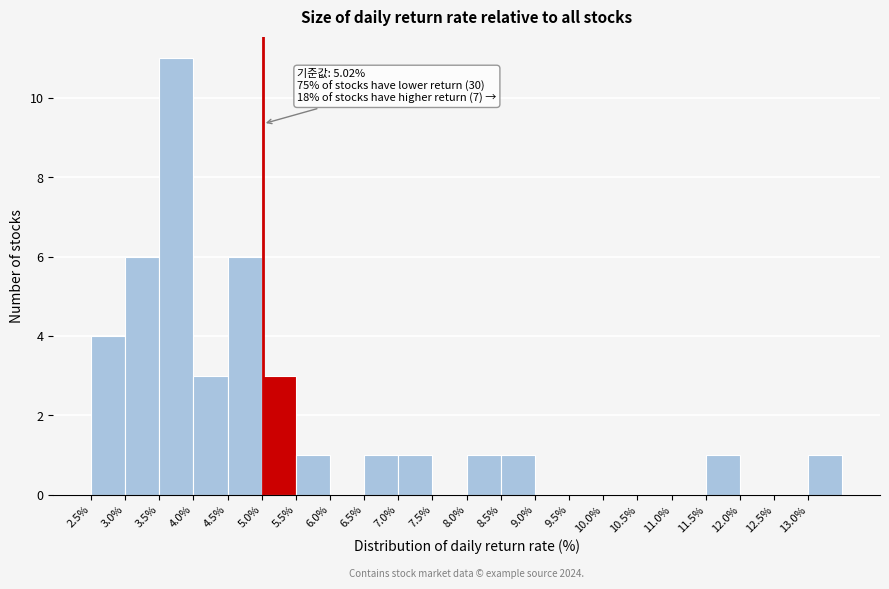

Which range on the x-axis has the tallest bar?

3.5 to 4.0